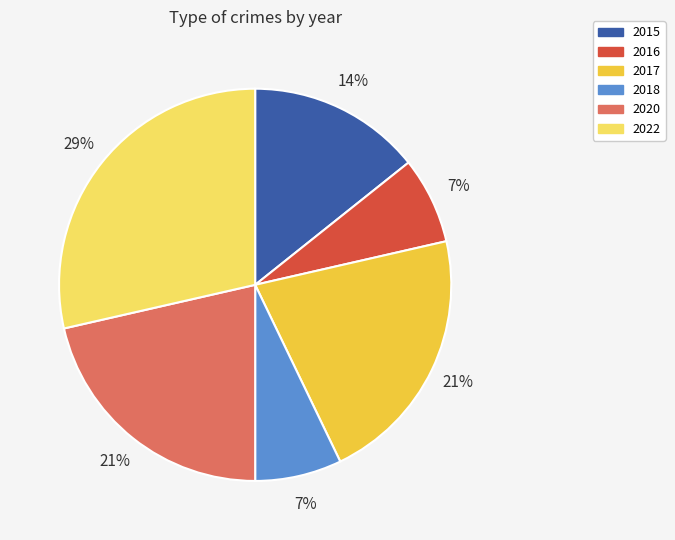

To the nearest percent, what portion does 2015 represent?

14%